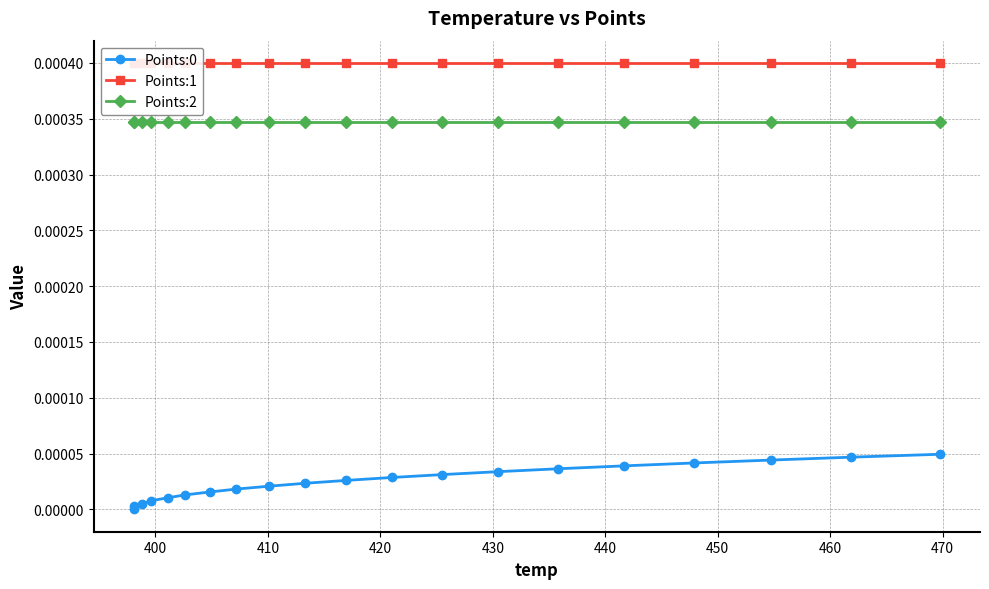

True or false: Points:2 and Points:0 cross at least once.

False